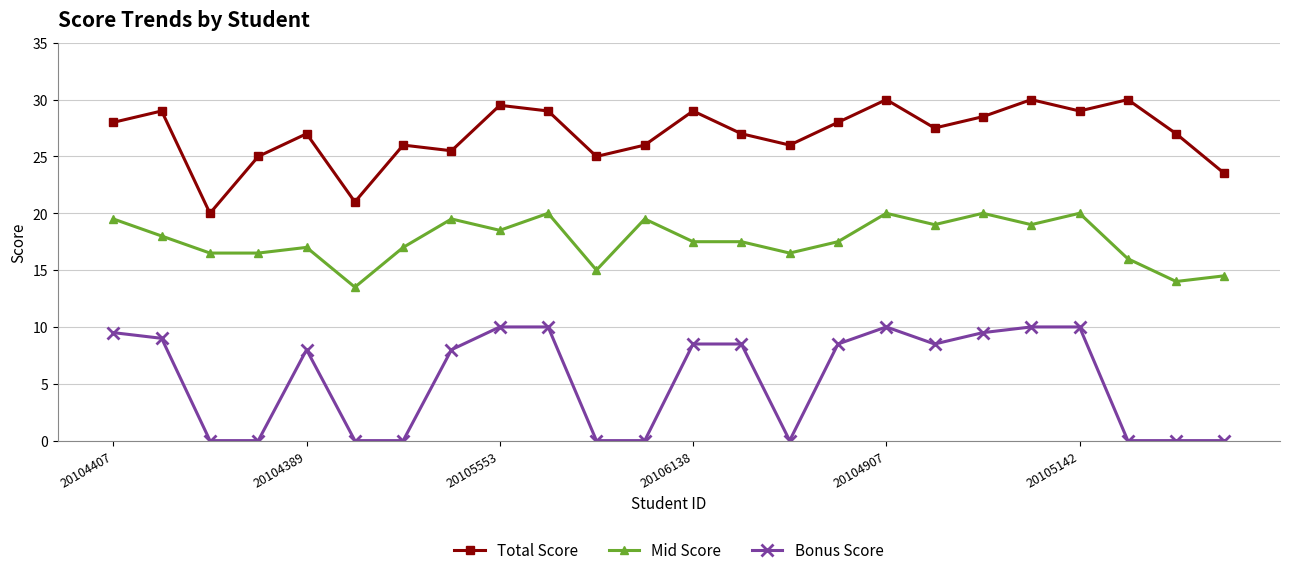

True or false: Total Score and Bonus Score cross at least once.

False